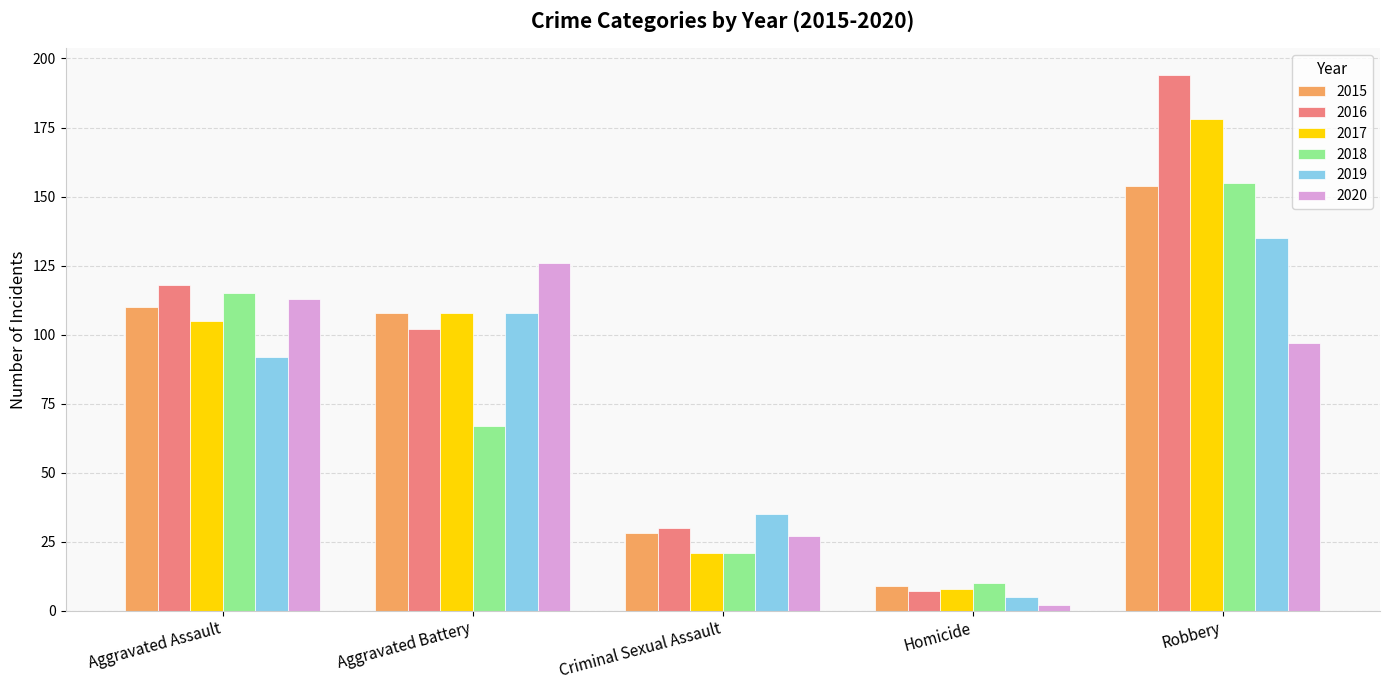

What is the sum of the 2018 values at Criminal Sexual Assault and Aggravated Assault?

136